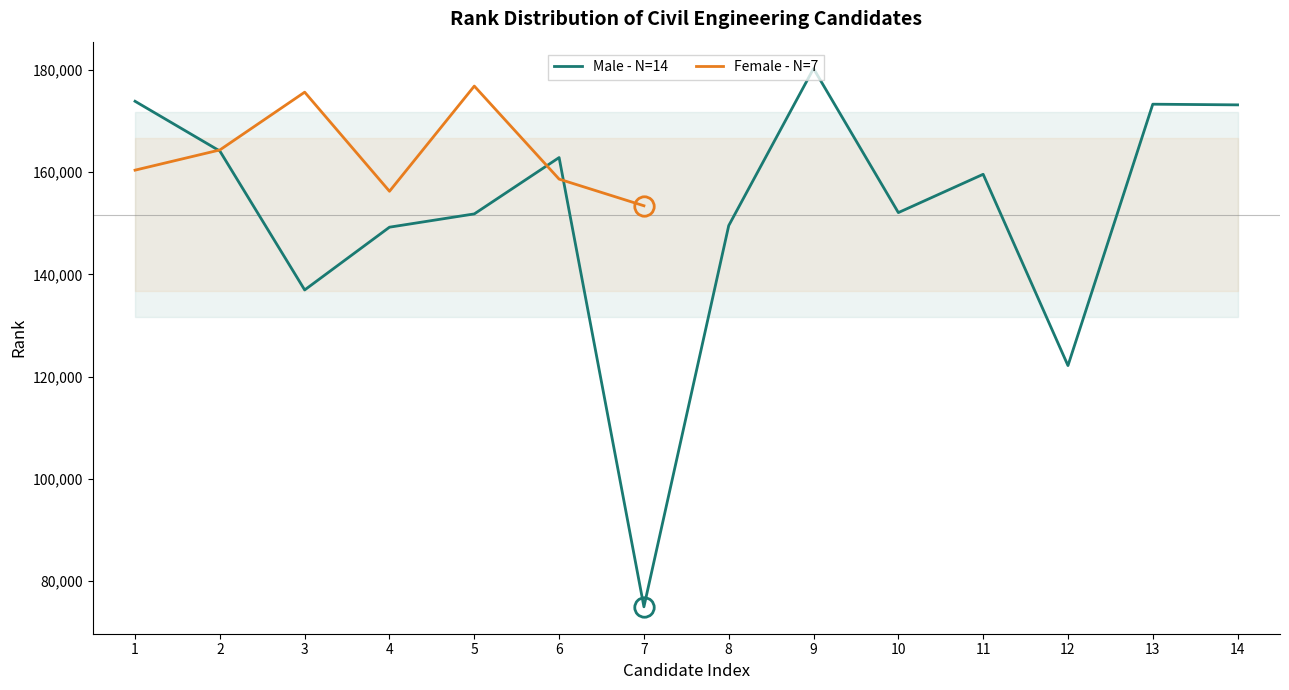

At which category does the data reach its first local valley?

3